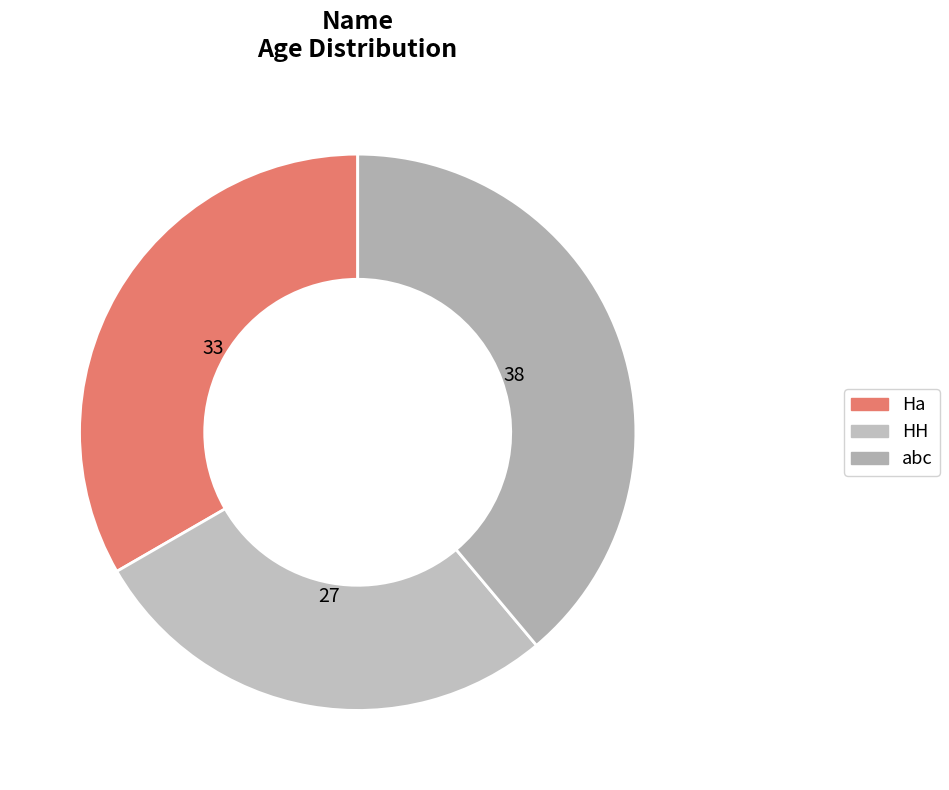

What is the largest slice in the pie chart?

abc